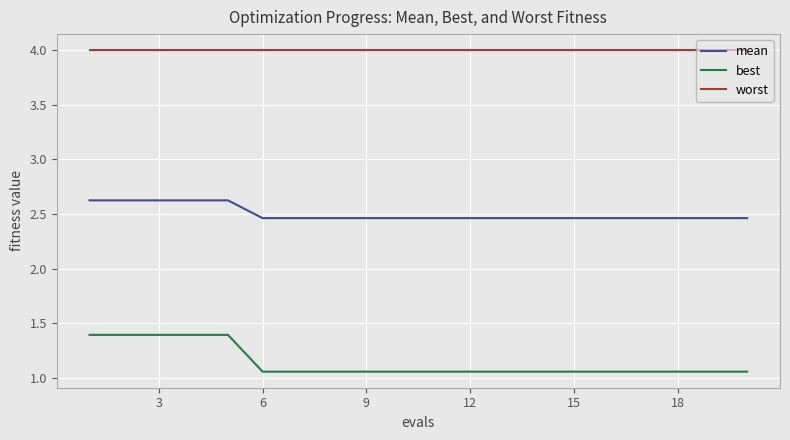

Which series has the largest total across all categories?

worst